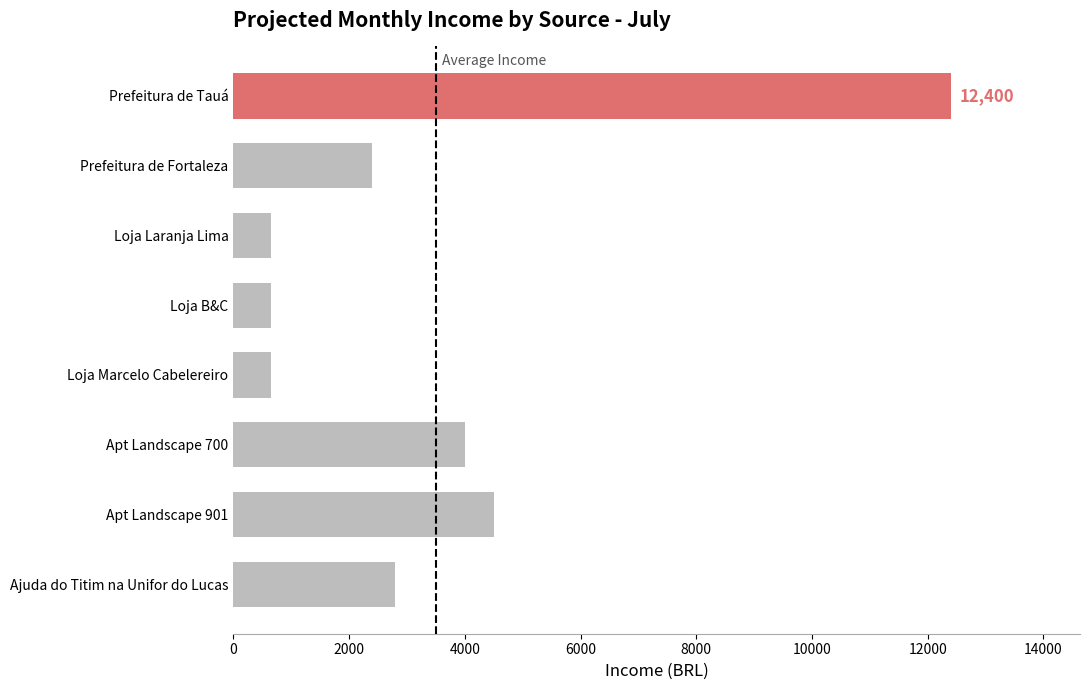

The chart shows a value of 1150 at Loja Laranja Lima. True or false?

False